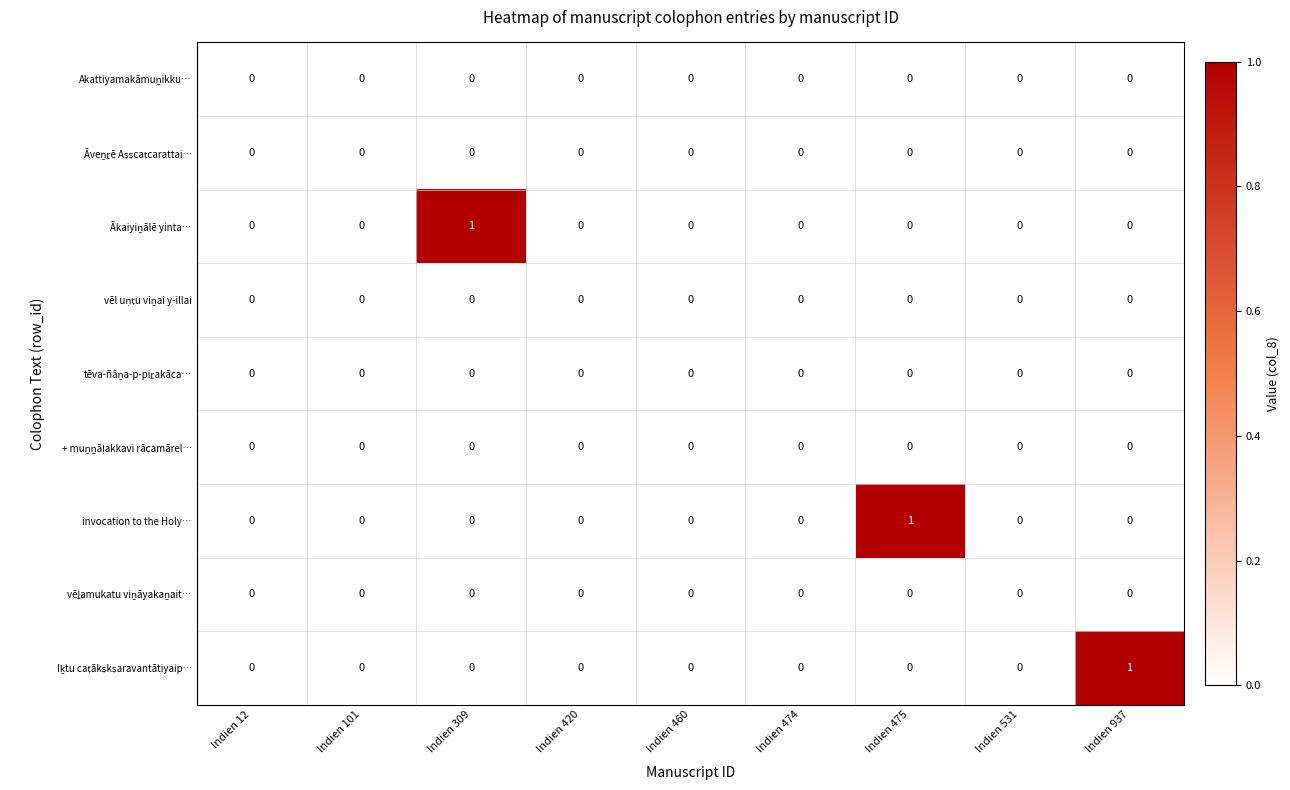

The value of invocation to the Holy… at Indien 12 is 0. True or false?

True